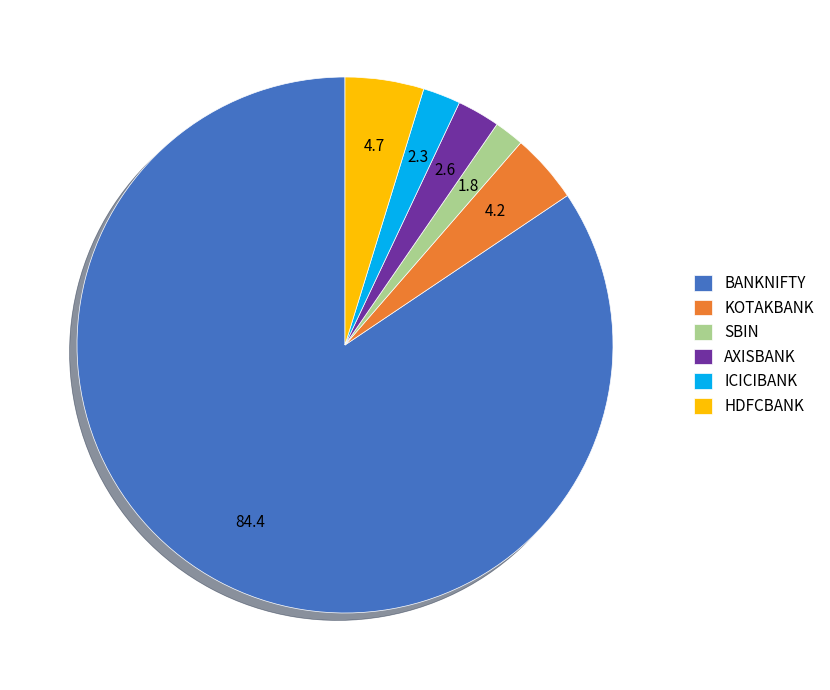

Is it true that HDFCBANK is 11% of the pie?

False